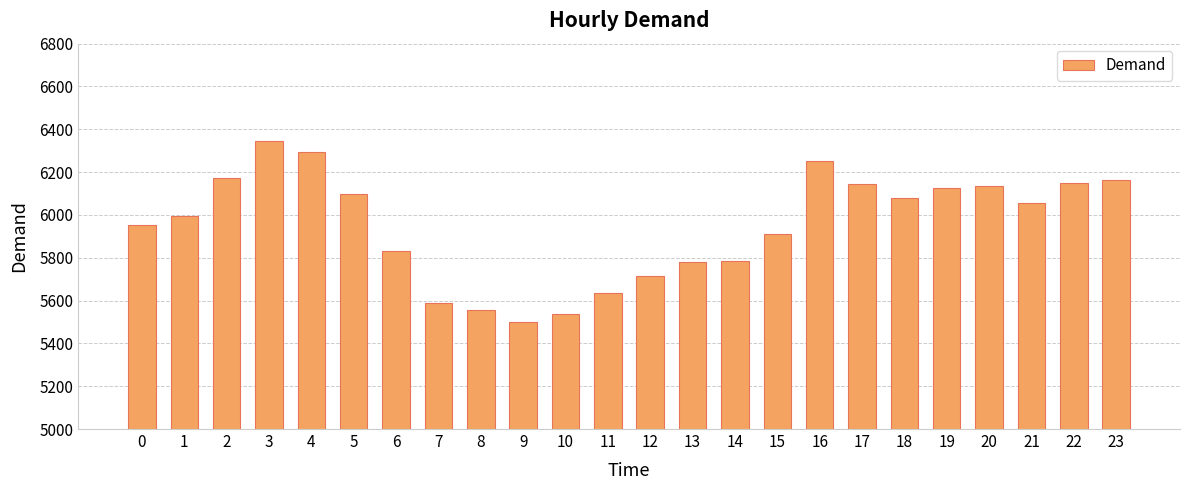

How many categories are shown in the chart?

24